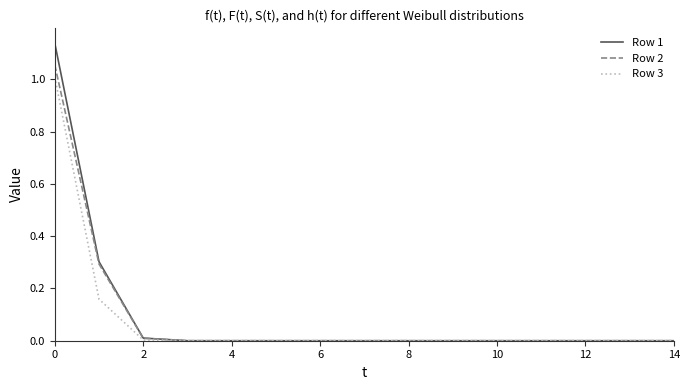

What is the maximum value for Row 3?

1.0